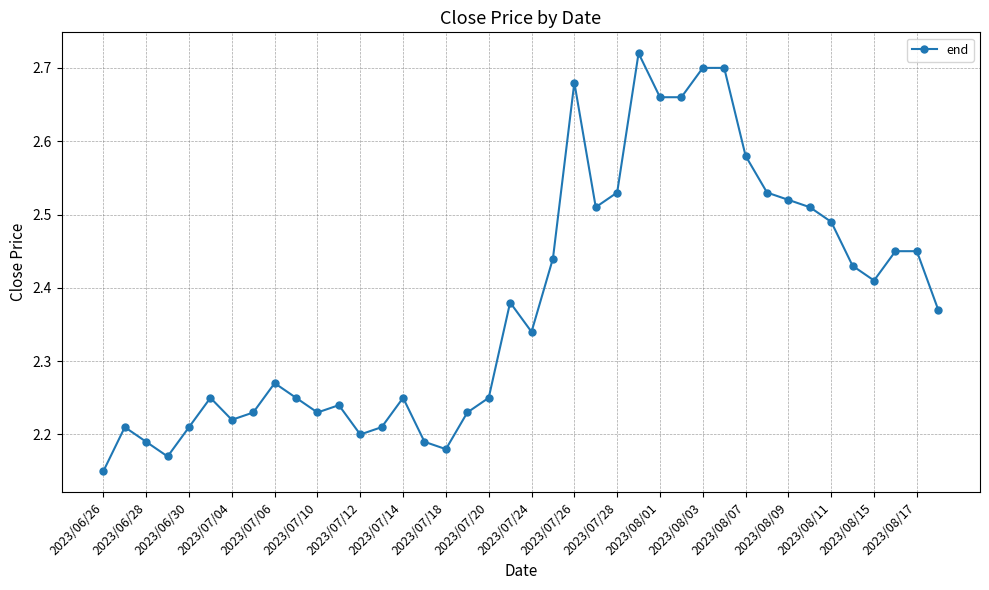

How many distinct data groups are displayed?

1